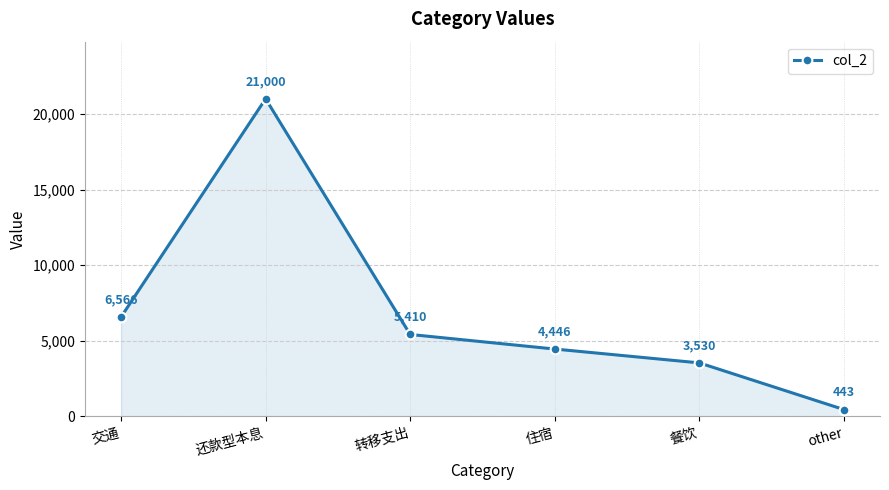

Where is the data nearest to the value 10721?

交通